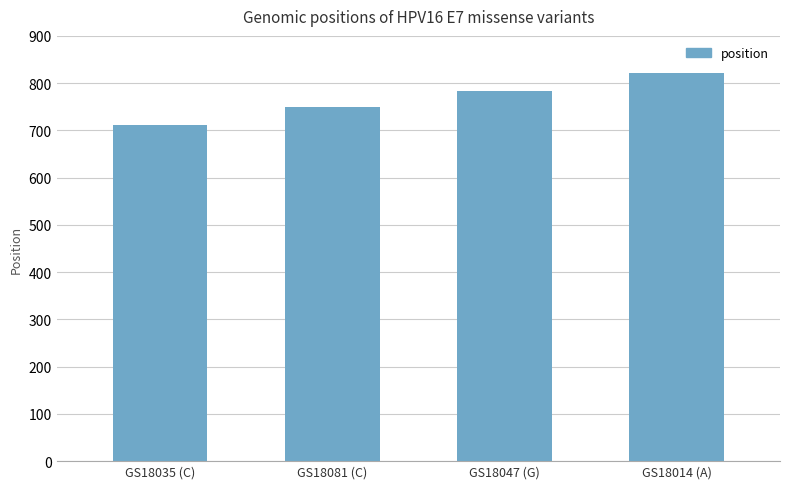

Reading left to right, transcribe all the data shown in this chart.

712	749	784	822